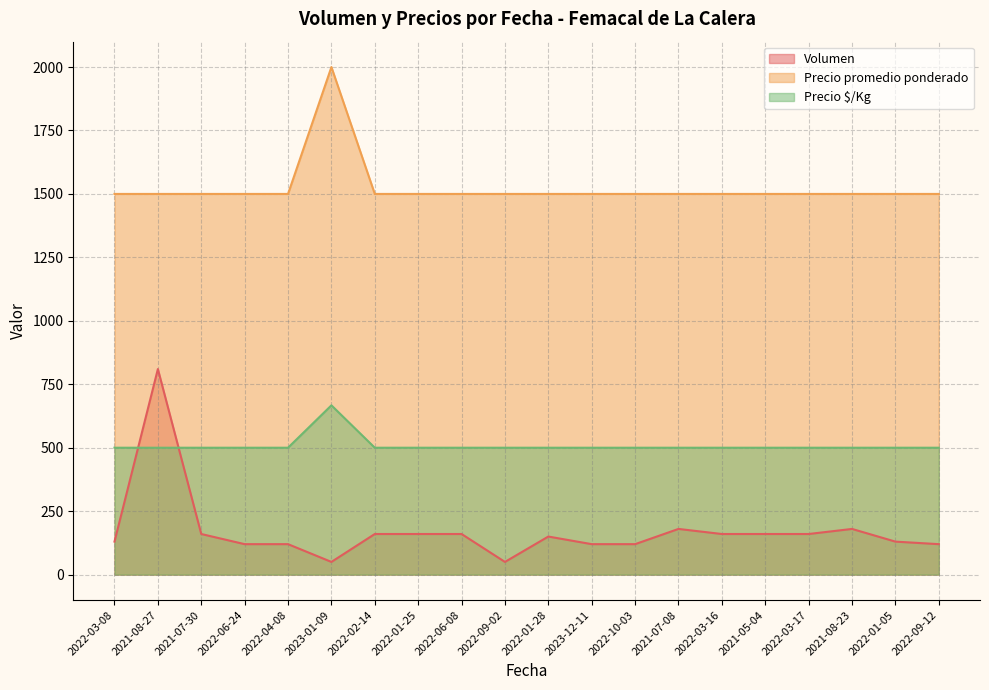

Reading left to right, transcribe all the data shown in this chart.

Volumen: 130	810	160	120	120	50	160	160	160	50	150	120	120	180	160	160	160	180	130	120
Precio promedio ponderado: 1500	1500	1500	1500	1500	2000	1500	1500	1500	1500	1500	1500	1500	1500	1500	1500	1500	1500	1500	1500
Precio $/Kg: 500	500	500	500	500	667	500	500	500	500	500	500	500	500	500	500	500	500	500	500